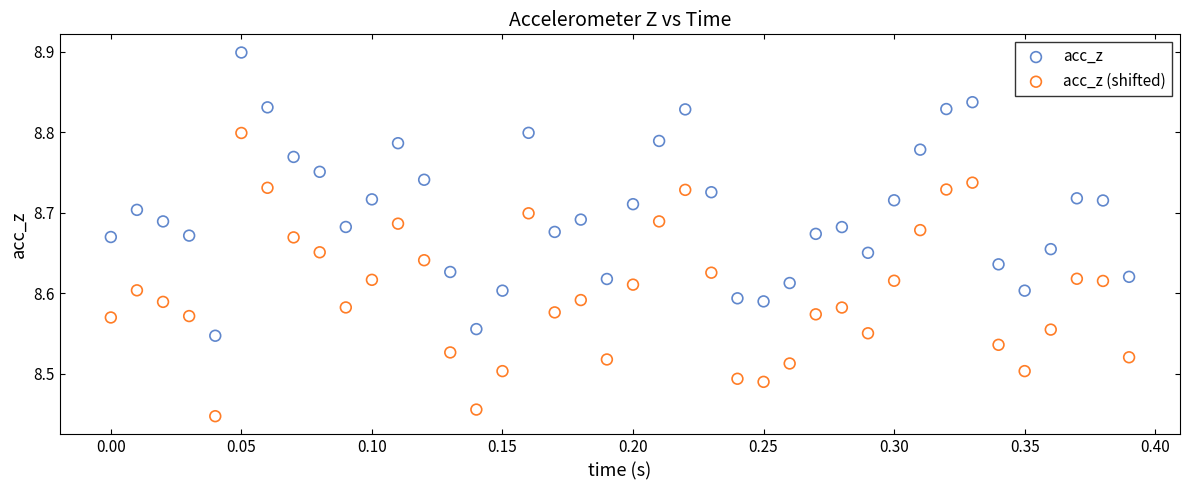

Across all data points, what is the range of Y values (max minus min)?

0.5